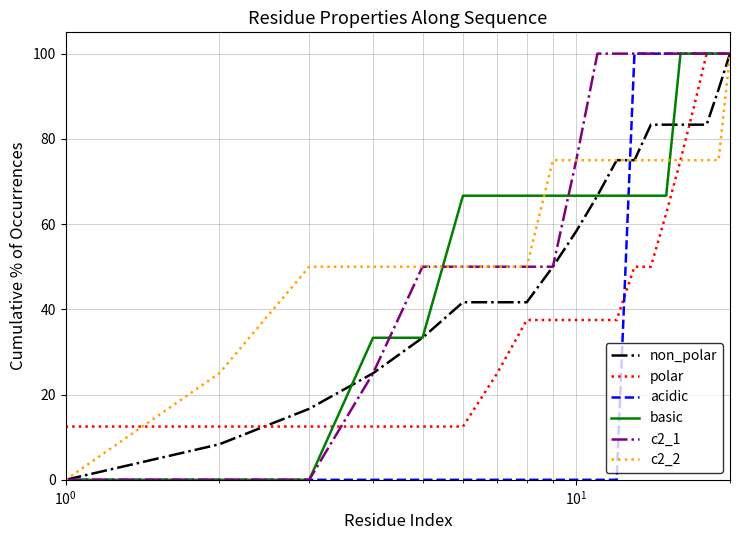

Which series has the largest total across all categories?

c2_1